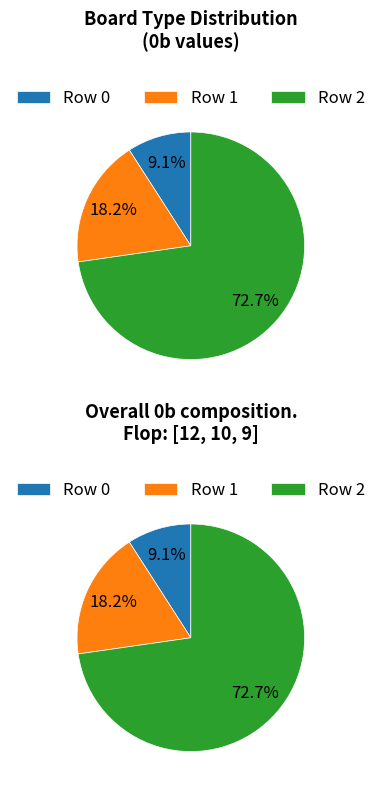

Rank the categories by value from highest to lowest.

Row 2, Row 1, Row 0